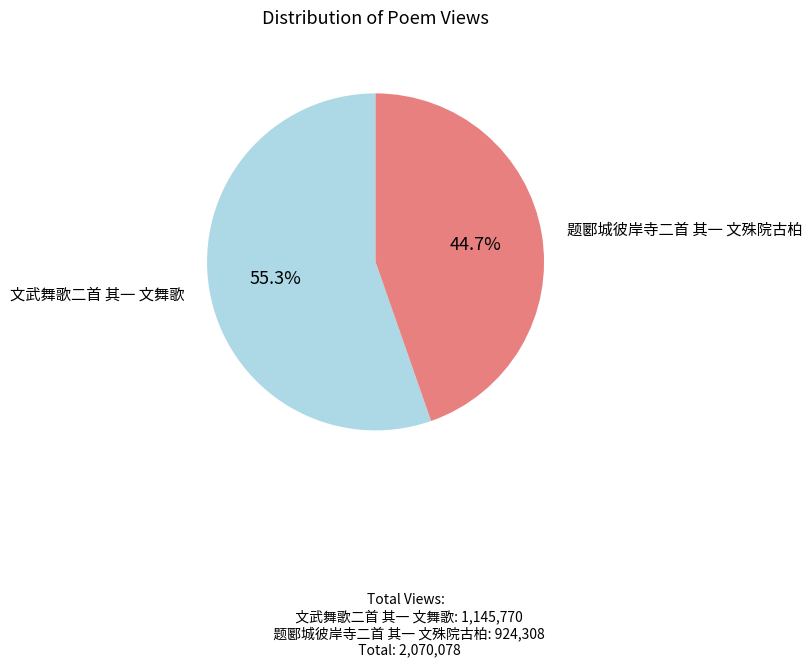

Which has a higher value, 文武舞歌二首 其一 文舞歌 or 题郾城彼岸寺二首 其一 文殊院古柏?

文武舞歌二首 其一 文舞歌